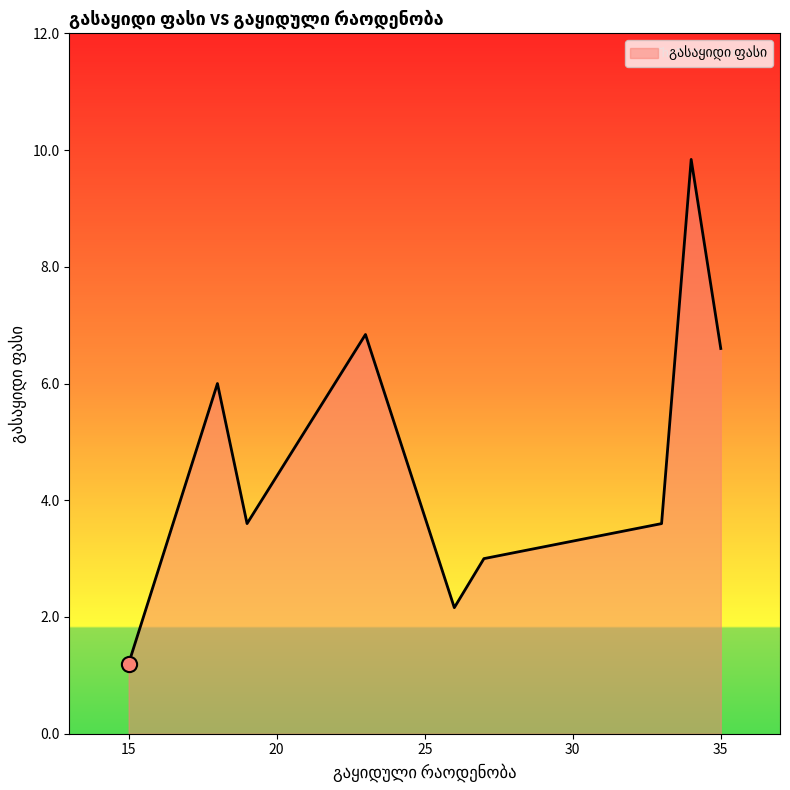

What is the difference between the maximum and minimum values?

8.6